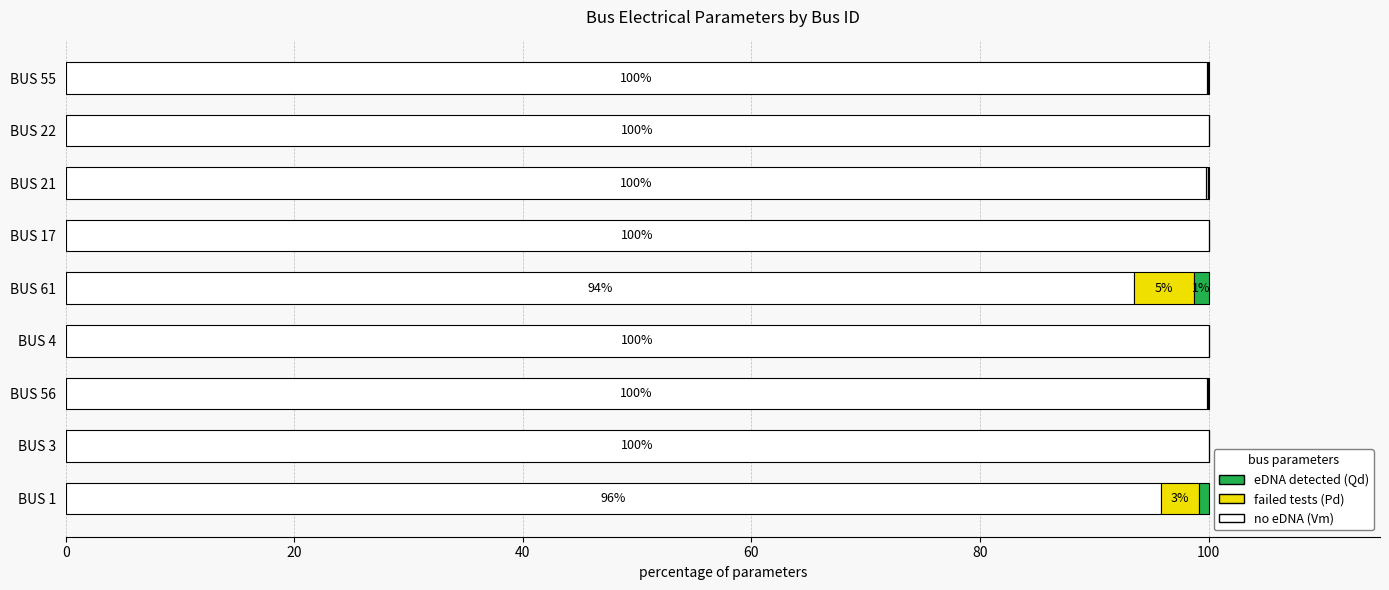

What is the total value across all series at BUS 22?

100.0